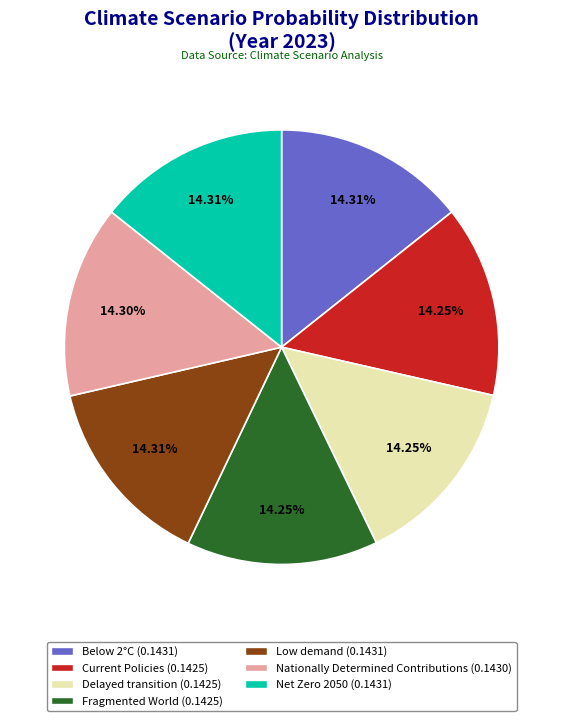

Do Fragmented World and Low demand together represent more than half of the pie?

No